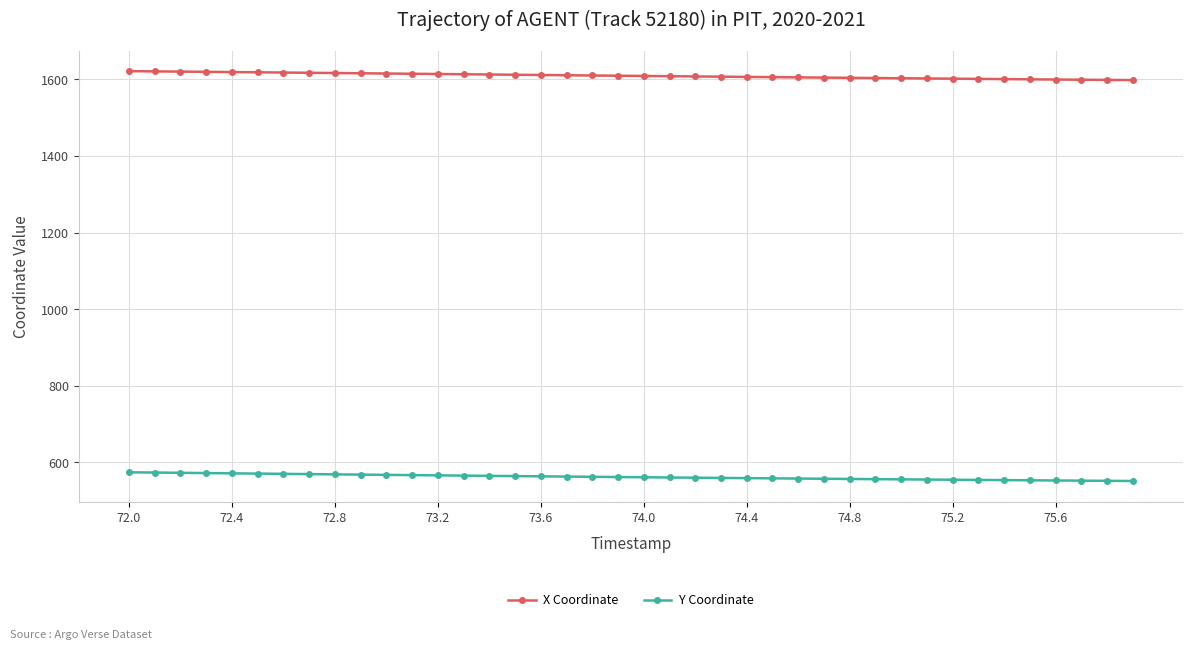

True or false: Y Coordinate and X Coordinate intersect in this chart.

False